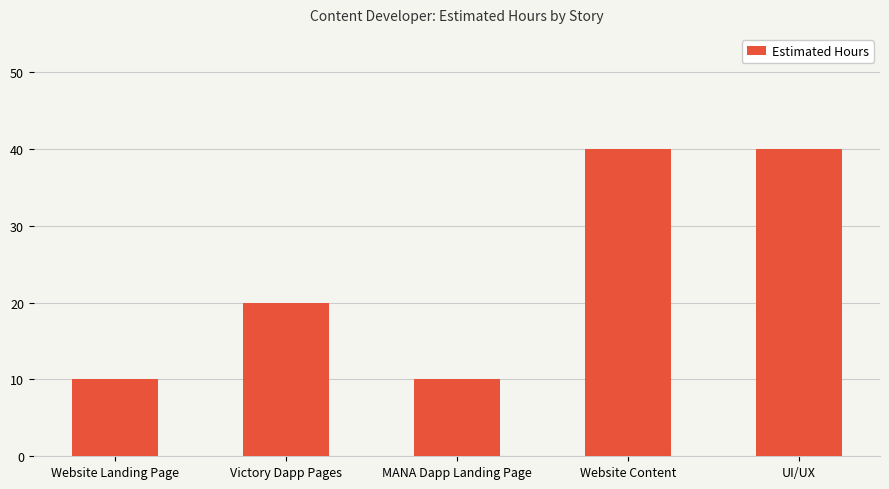

What is the greatest value displayed?

40